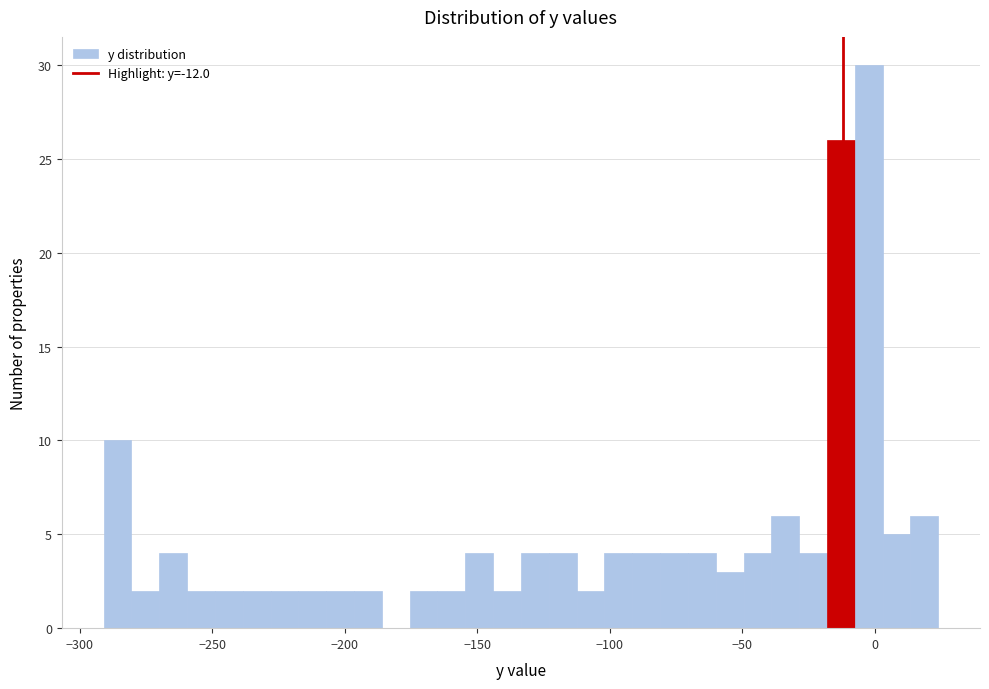

Around what value on the x-axis is the tallest bar? Give the approximate position of its centre, as read against the axis.

0